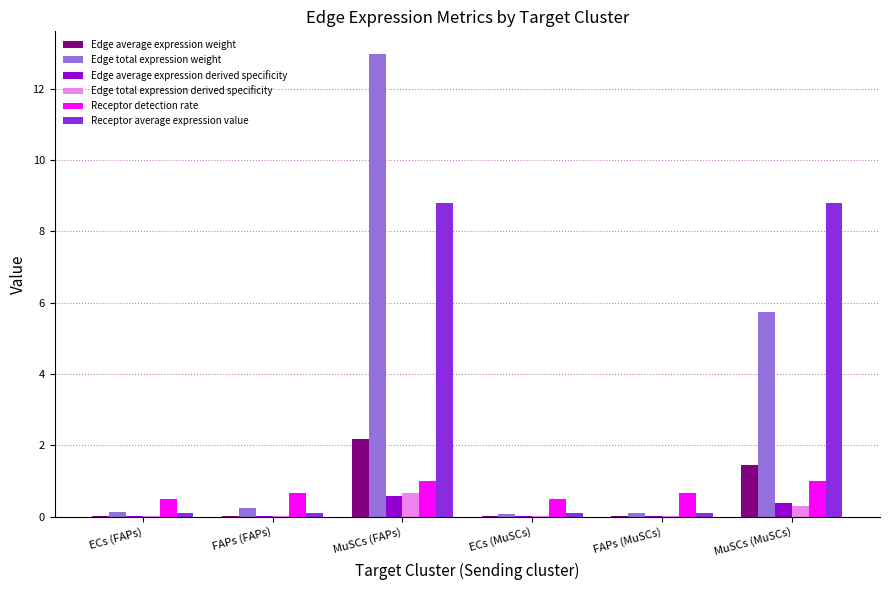

At which category is the sum across all series the highest?

MuSCs (FAPs)